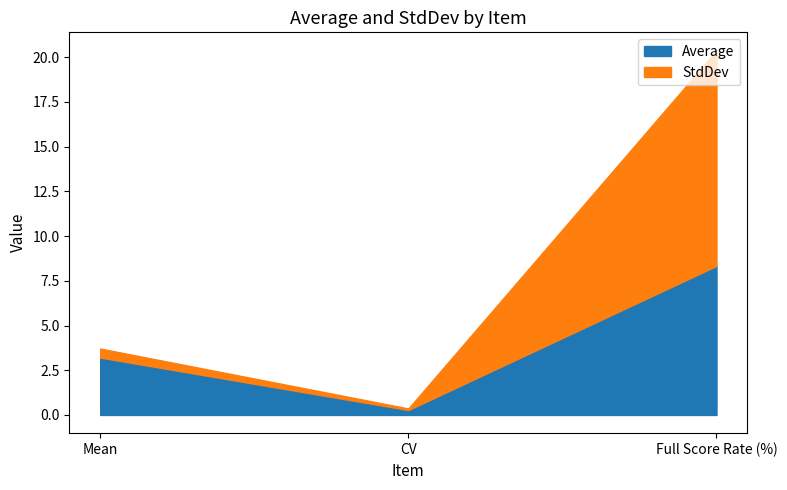

Count the number of data series in this chart.

2